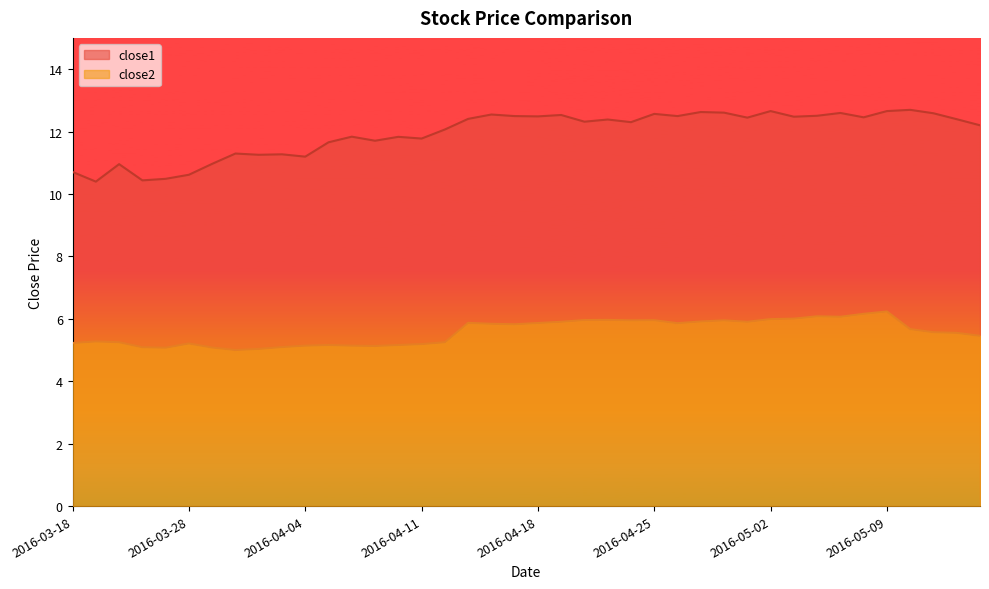

At 2016-03-28, list the series in order from smallest to largest.

close2, close1